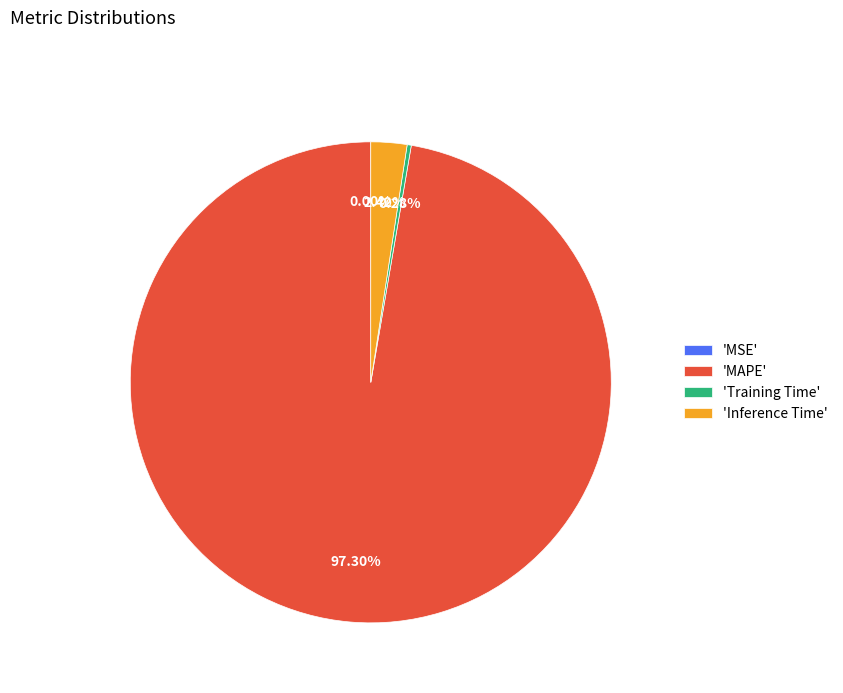

Does any single category account for the majority?

Yes